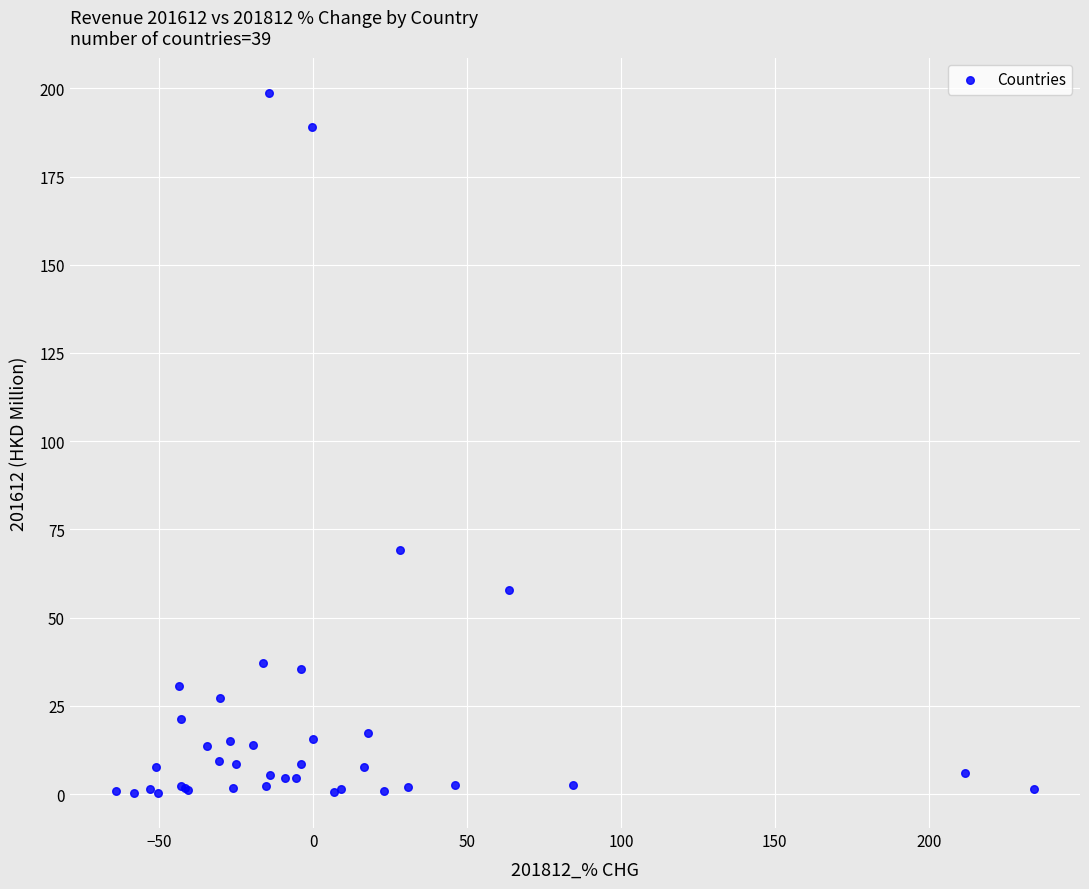

What Y value in the scatter plot is closest to 99?

69.2